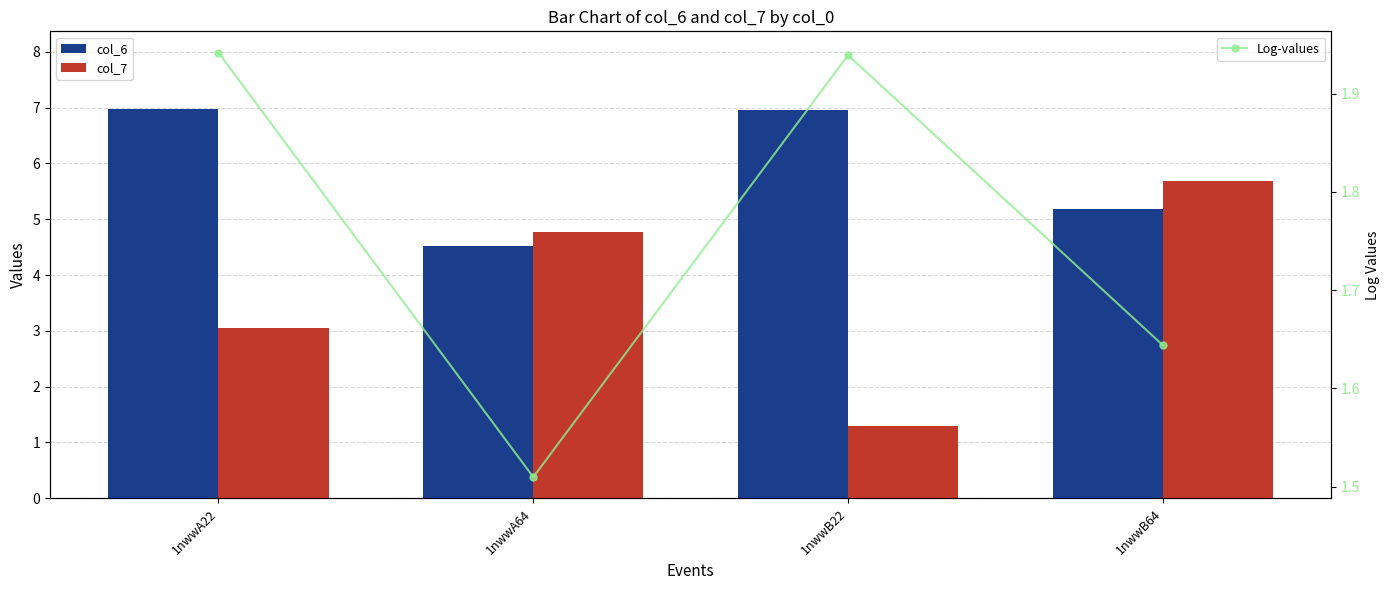

What is the difference between the col_6 values at 1nwwB64 and 1nwwB22?

1.8